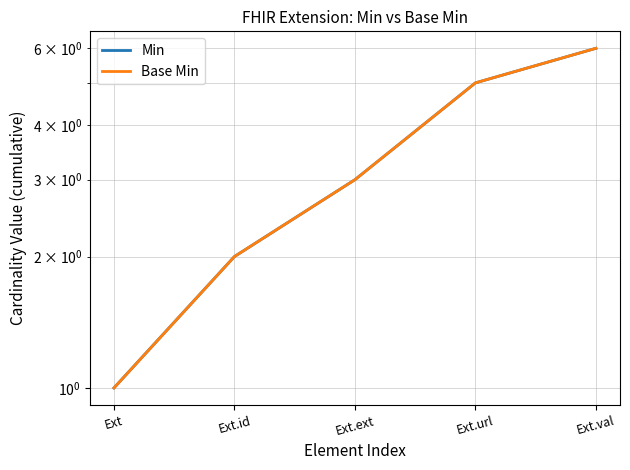

Where does the Base Min series first go above 3?

Ext.url